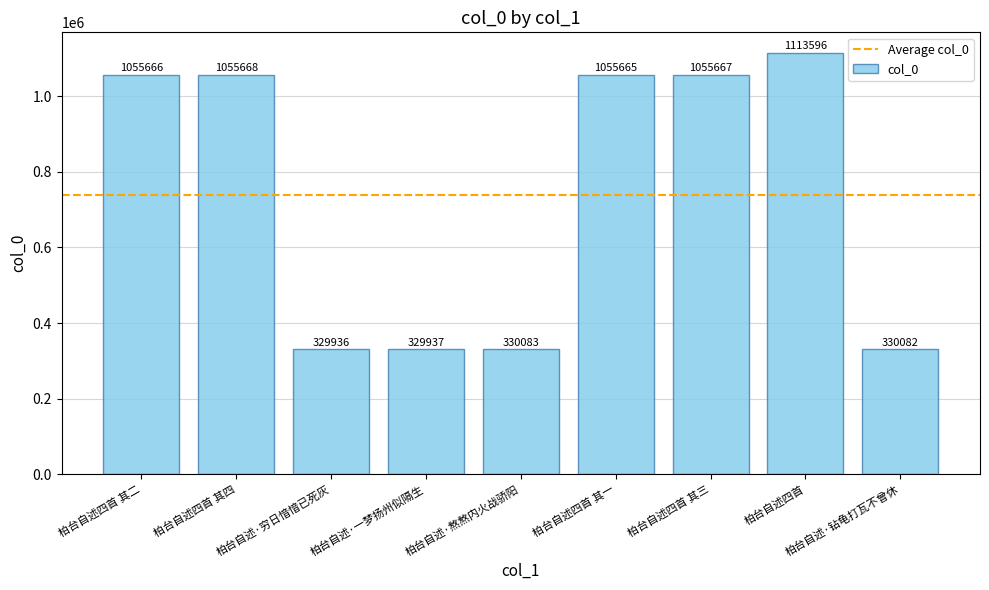

List the labels in order of value, largest first.

柏台自述四首, 柏台自述四首 其四, 柏台自述四首 其三, 柏台自述四首 其二, 柏台自述四首 其一, 柏台自述·熬熬内火战骄阳, 柏台自述·钻龟打瓦不曾休, 柏台自述·一梦扬州似隔生, 柏台自述·穷日愔愔已死灰